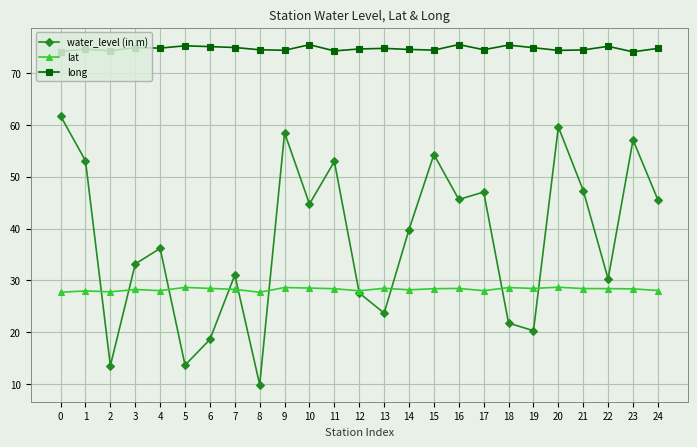

What is the difference between the maximum and second lowest values in the lat series?

1.0